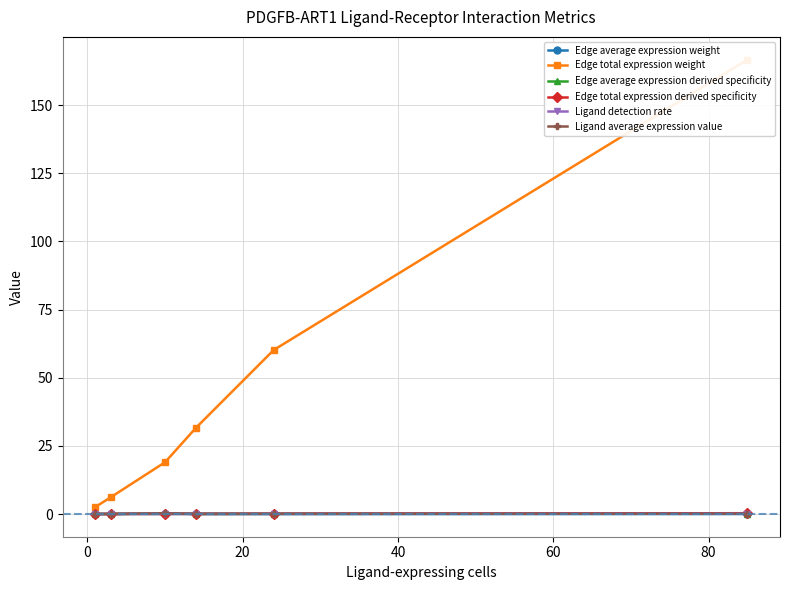

True or false: Edge average expression derived specificity has more than 2 interior local peaks.

False